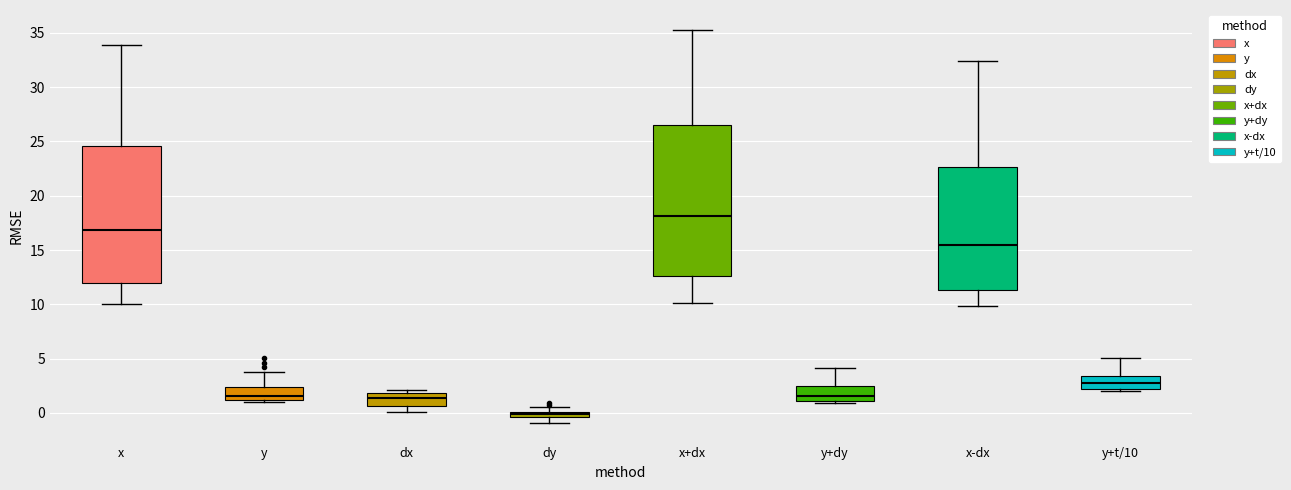

Where does the lower whisker of the box for x+dx end on the y-axis? The values are not printed on the chart, so give them approximately, as read against the axis.

10.0